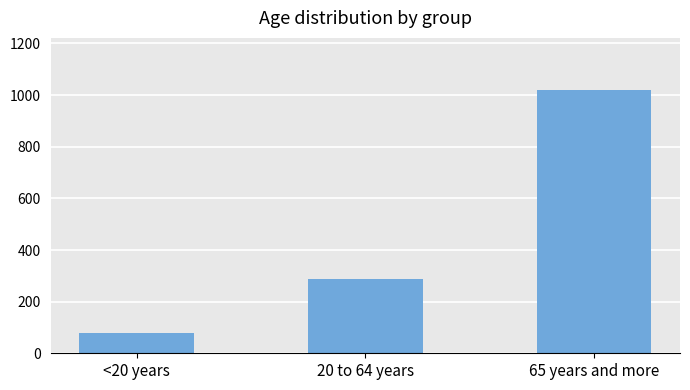

Are the bars grouped side by side (vs. stacked)?

No